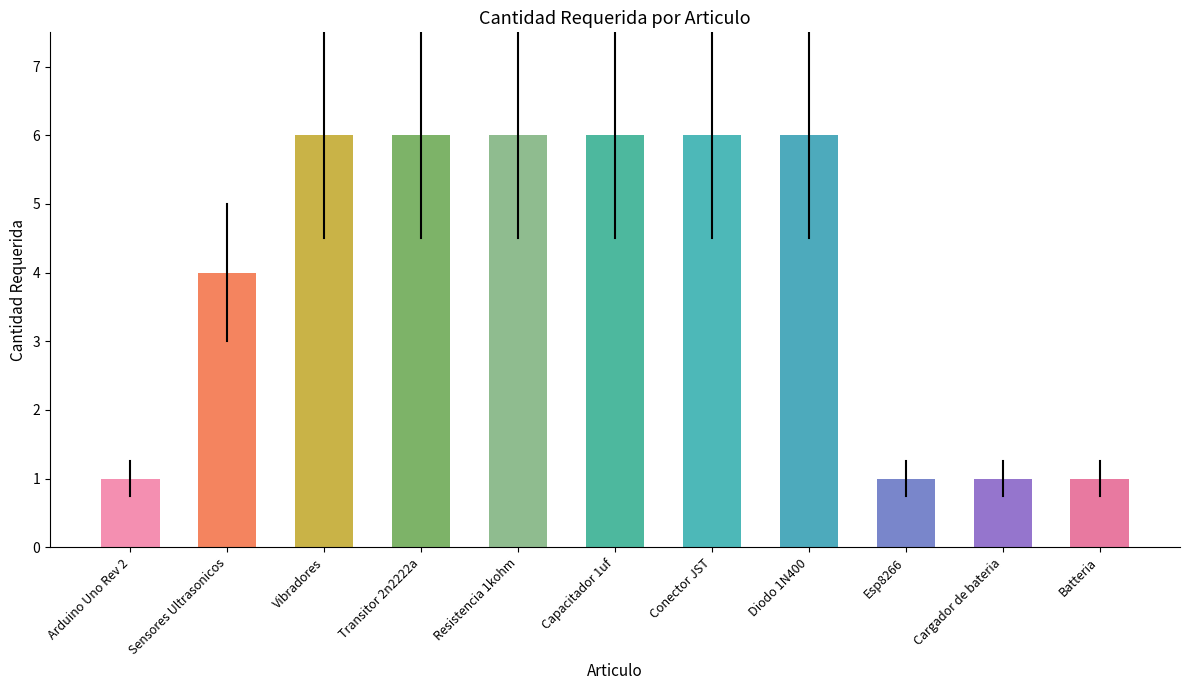

Is it true that the value at Cargador de bateria is 0?

False